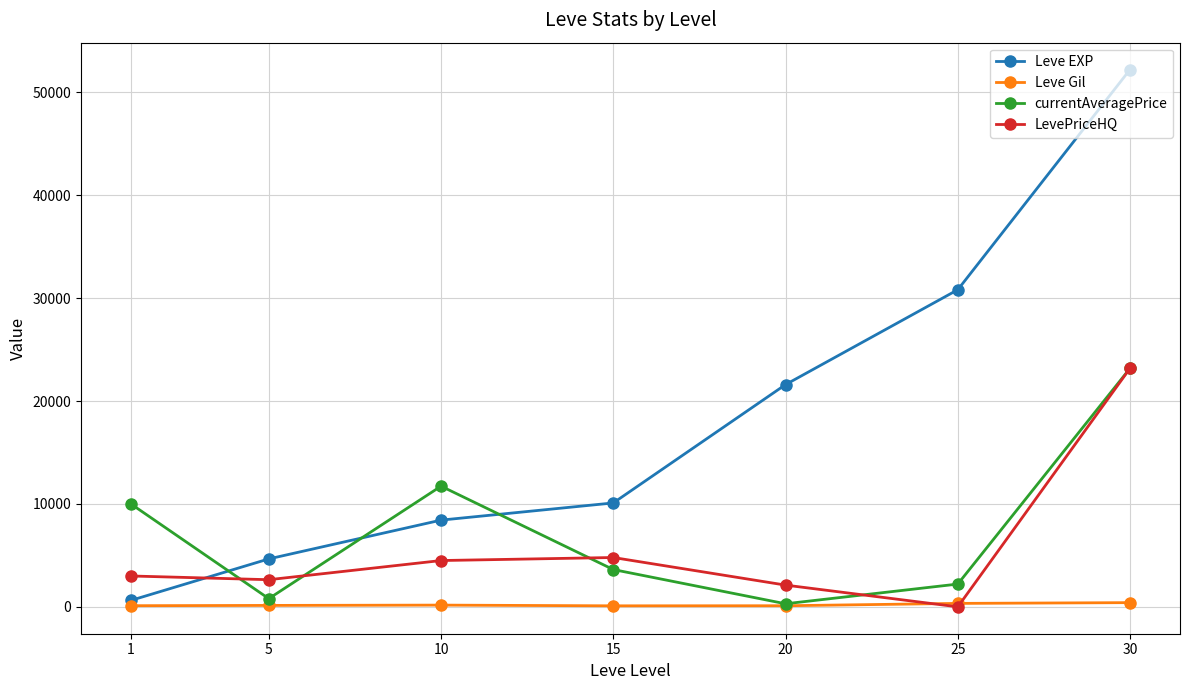

Where do Leve EXP and LevePriceHQ first cross each other?

1 and 5